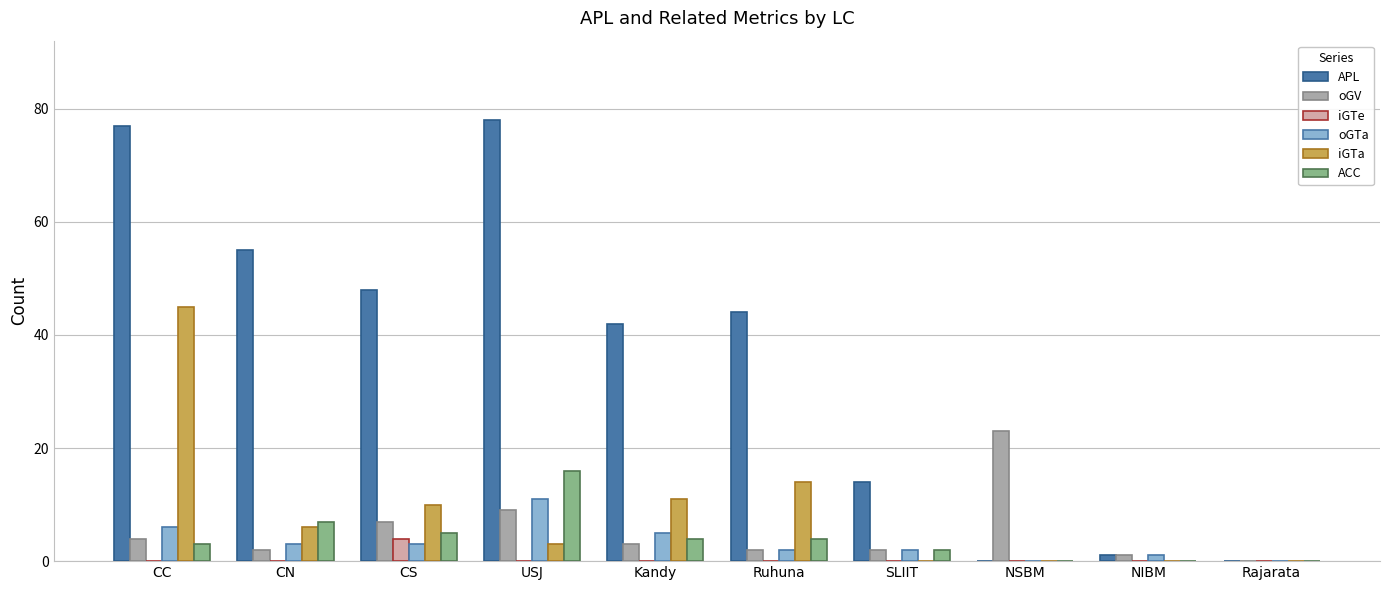

At which label is oGV closest to 11?

USJ